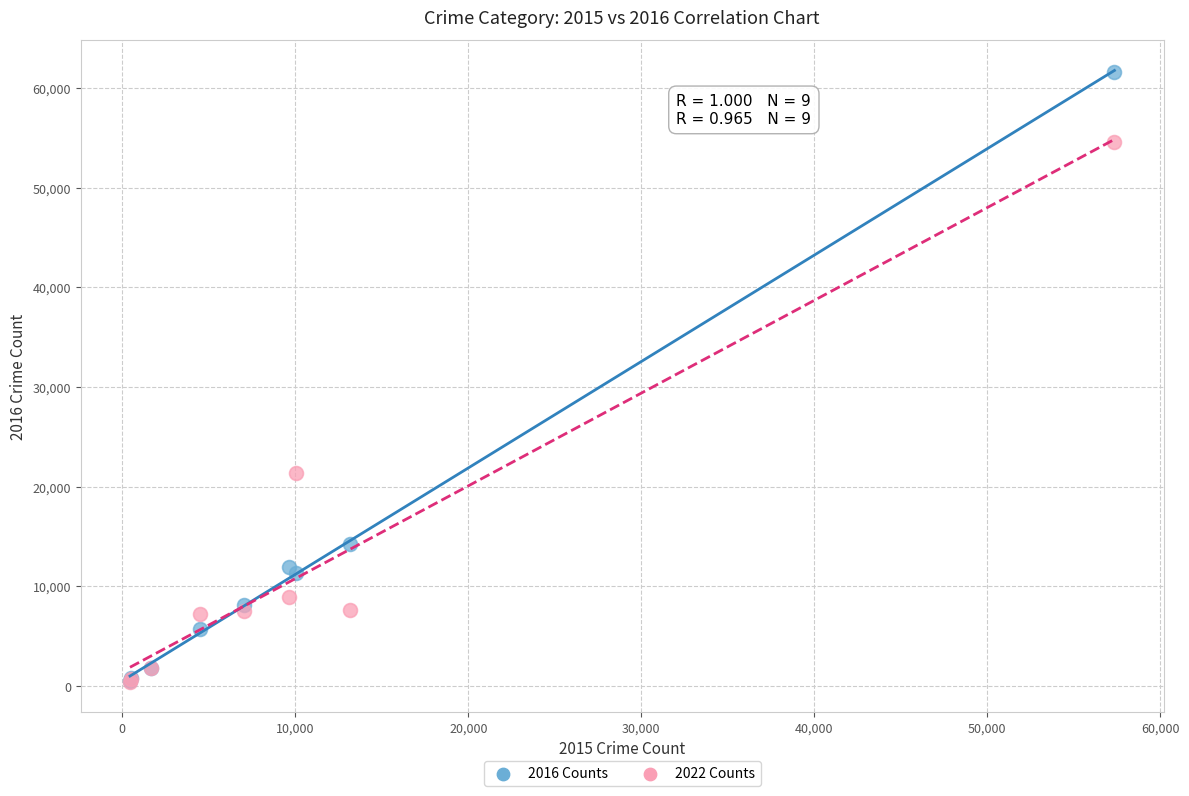

What are all the series names shown in the legend?

2016 Counts, 2022 Counts